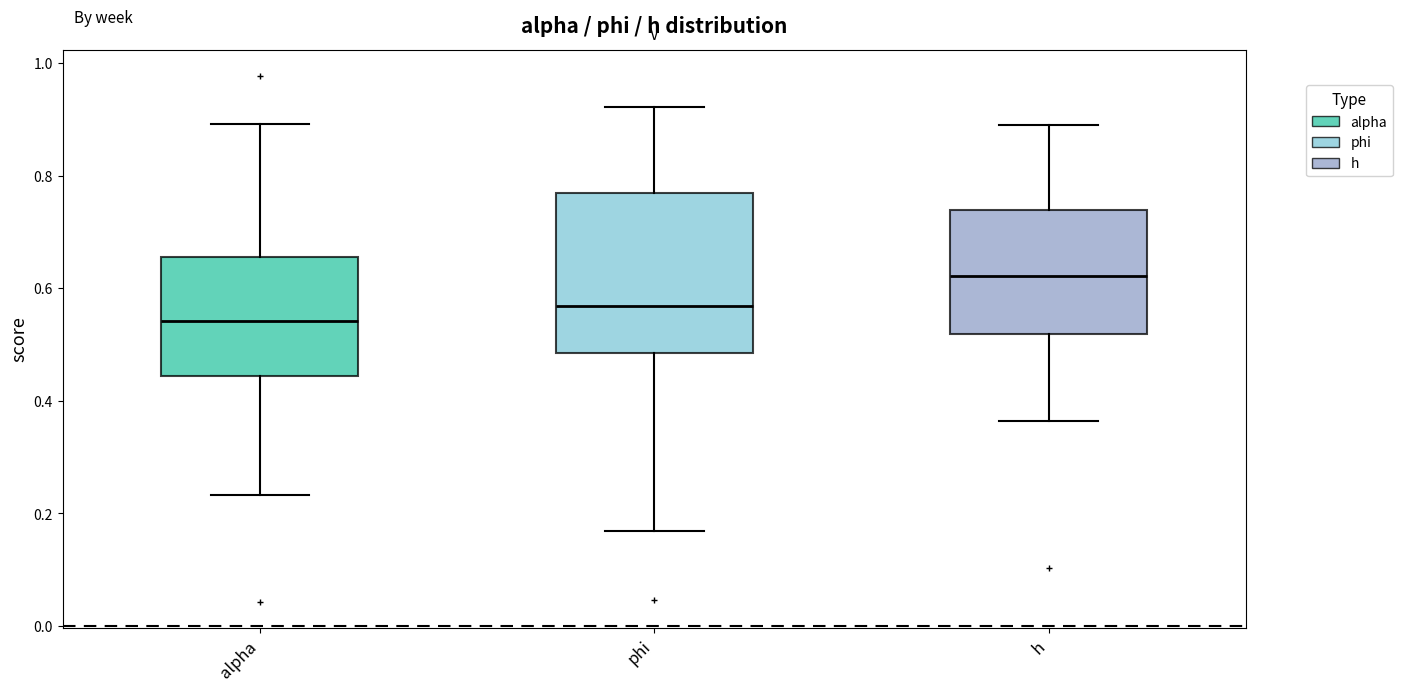

Which box's median line is the highest?

h